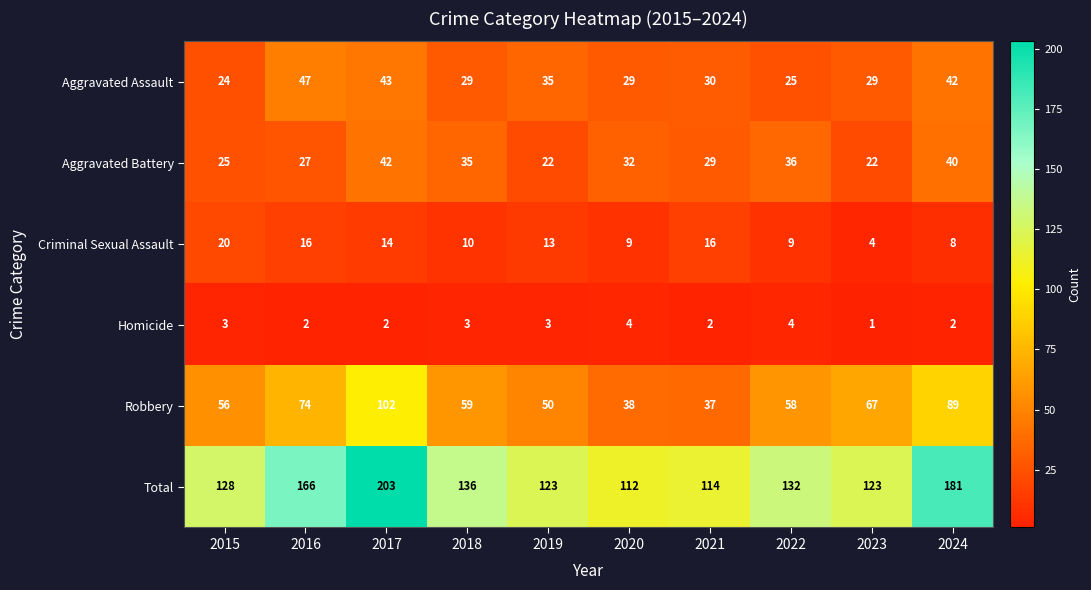

What is the spread (max minus min) of values at 2020?

108